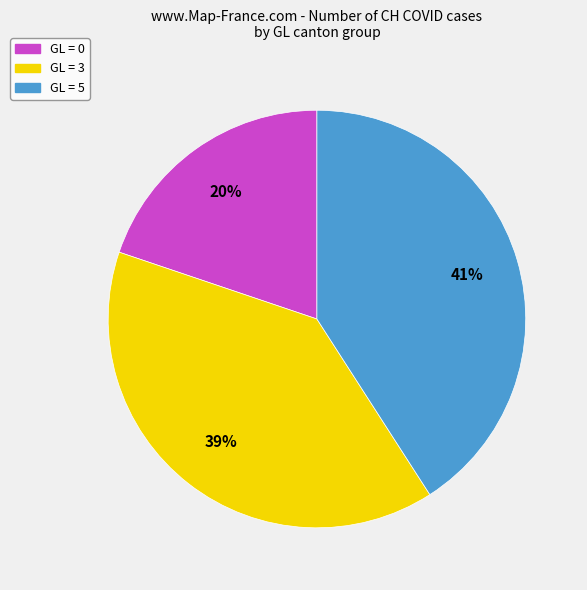

Does any single category account for the majority?

No